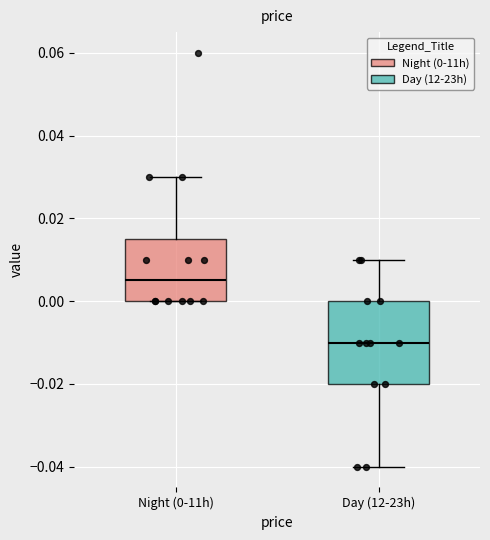

Which box has the lowest median line?

Day (12-23h)